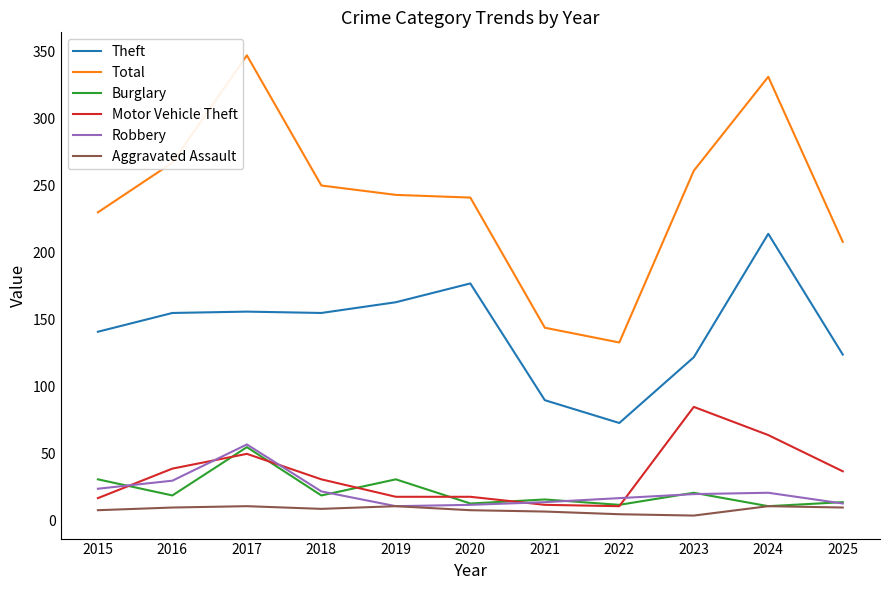

The Motor Vehicle Theft series shows 30 at 2015. True or false?

False